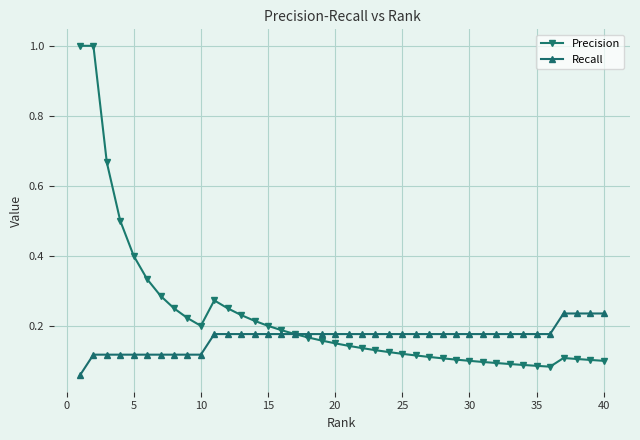

Which series has the largest total across all categories?

Precision